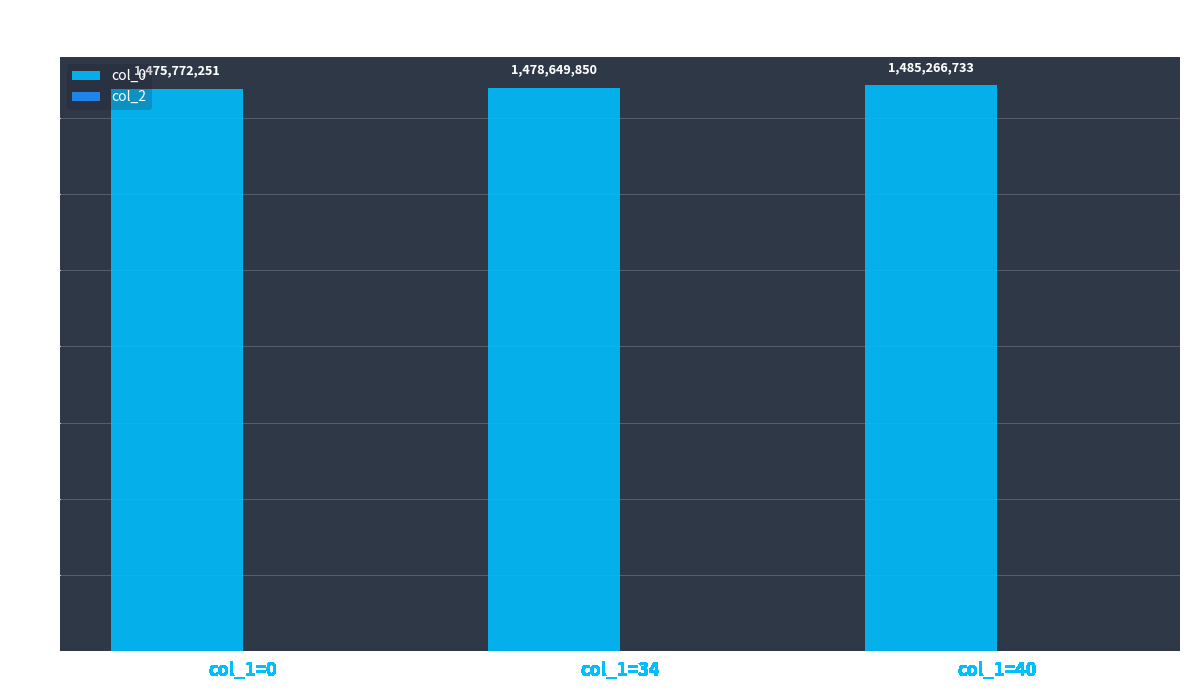

Reading left to right, what are all the values shown in this chart?

1475772251	1478649850	1485266733